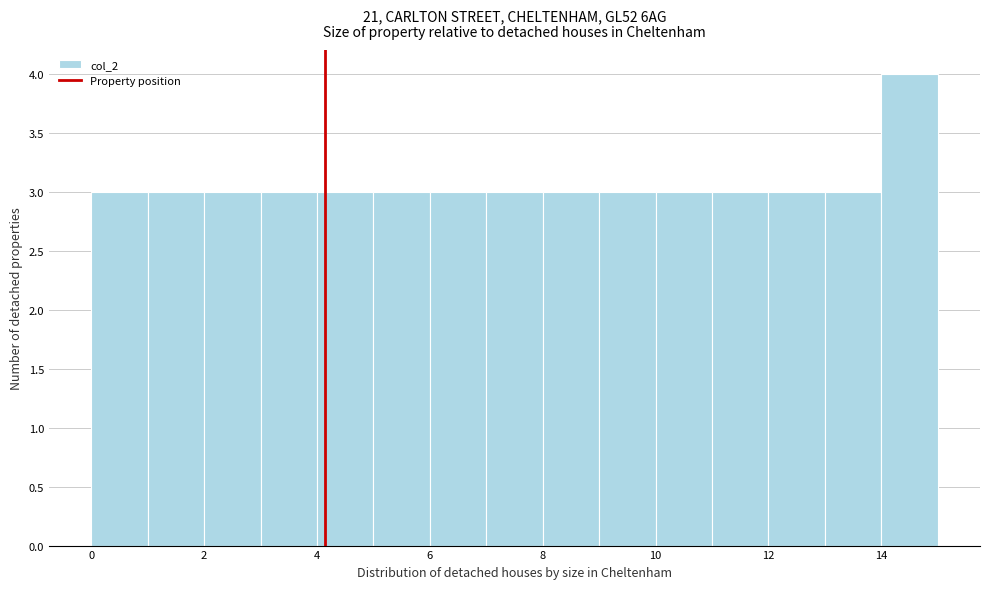

Reading left to right, transcribe this chart: for each bar, give the range it covers on the x-axis and its height. The values are not printed on the chart, so give them approximately, as read against the axis.

0 to 1: 3
1 to 2: 3
2 to 3: 3
3 to 4: 3
4 to 5: 3
5 to 6: 3
6 to 7: 3
7 to 8: 3
8 to 9: 3
9 to 10: 3
10 to 11: 3
11 to 12: 3
12 to 13: 3
13 to 14: 3
14 to 15: 4